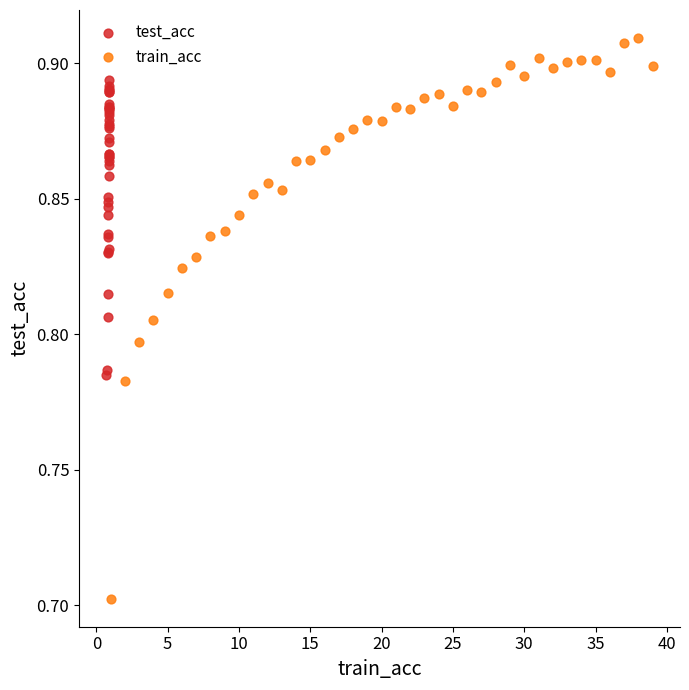

Which series contains the lowest Y value?

train_acc